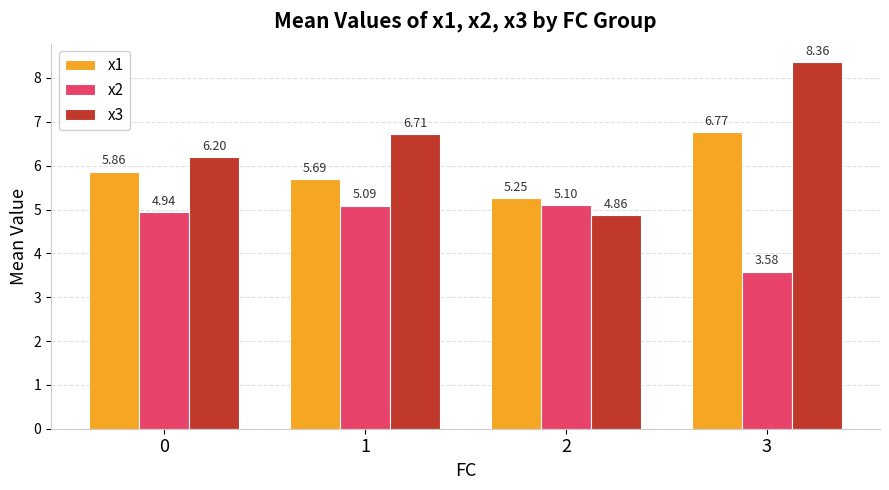

List the labels in order of x3 value, largest first.

3, 1, 0, 2